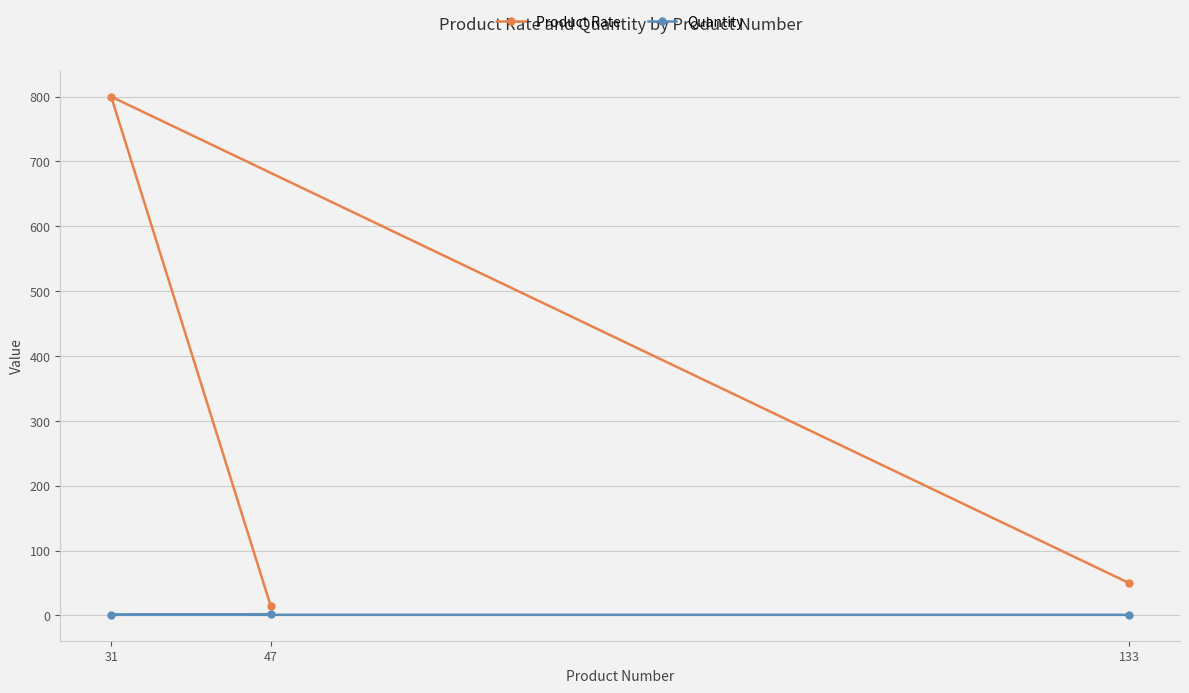

Where is Quantity nearest to the value 1?

133